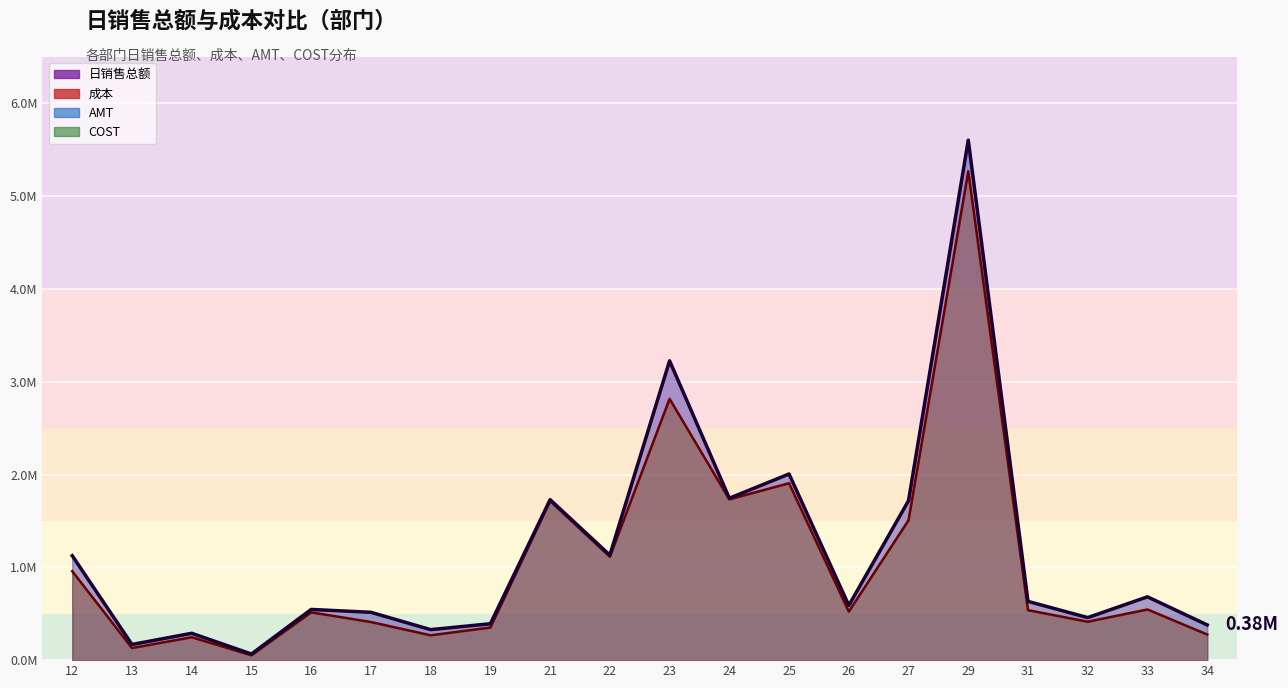

At which category does 日销售总额 reach its first local valley?

13